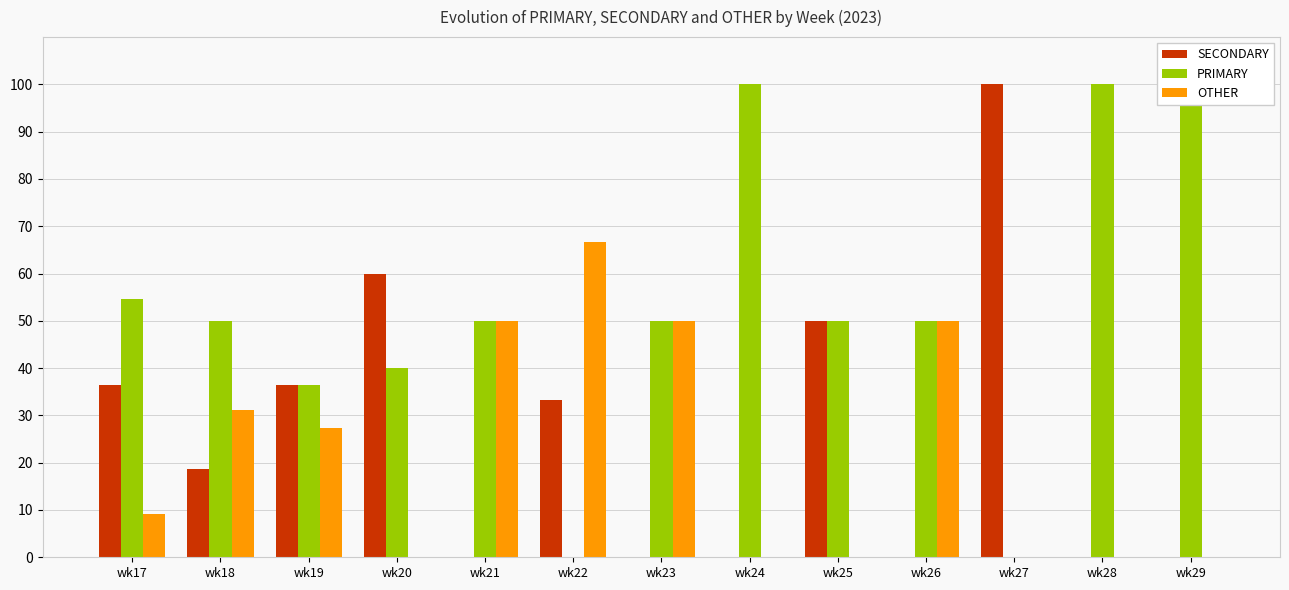

What is the value of the SECONDARY bar at the 4th from the left?

60.0